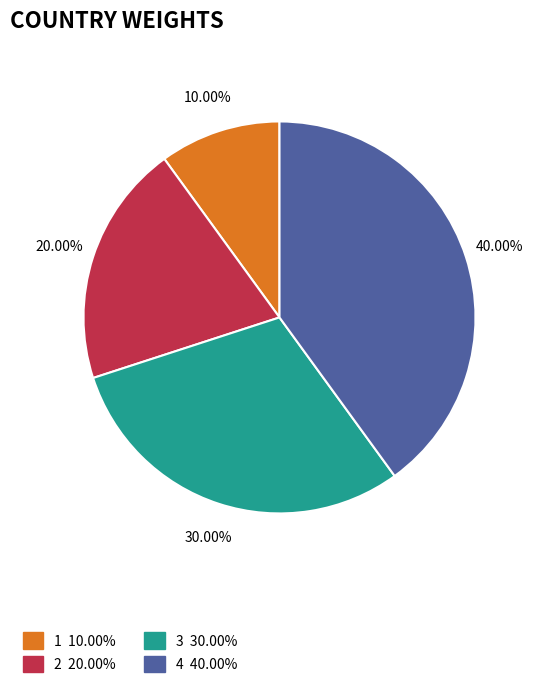

Does any single category account for the majority?

No